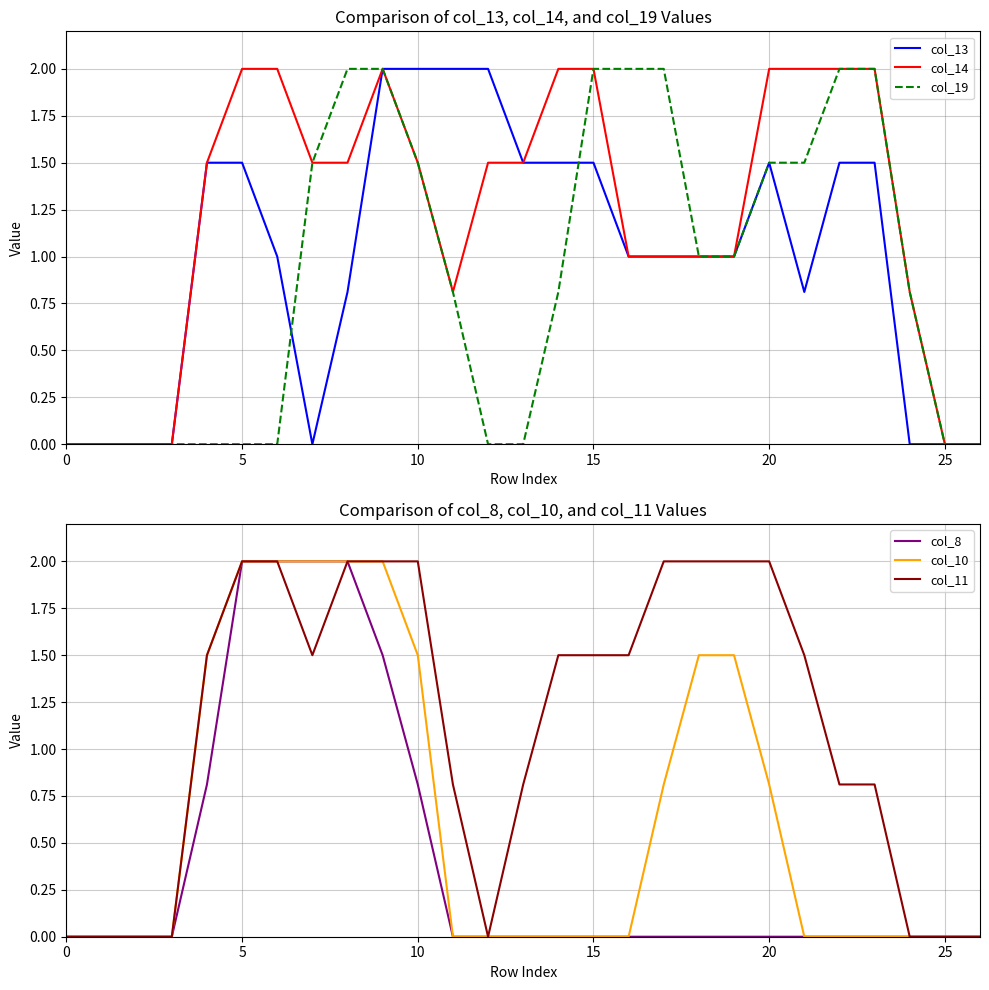

True or false: col_19 and col_8 intersect in this chart.

False